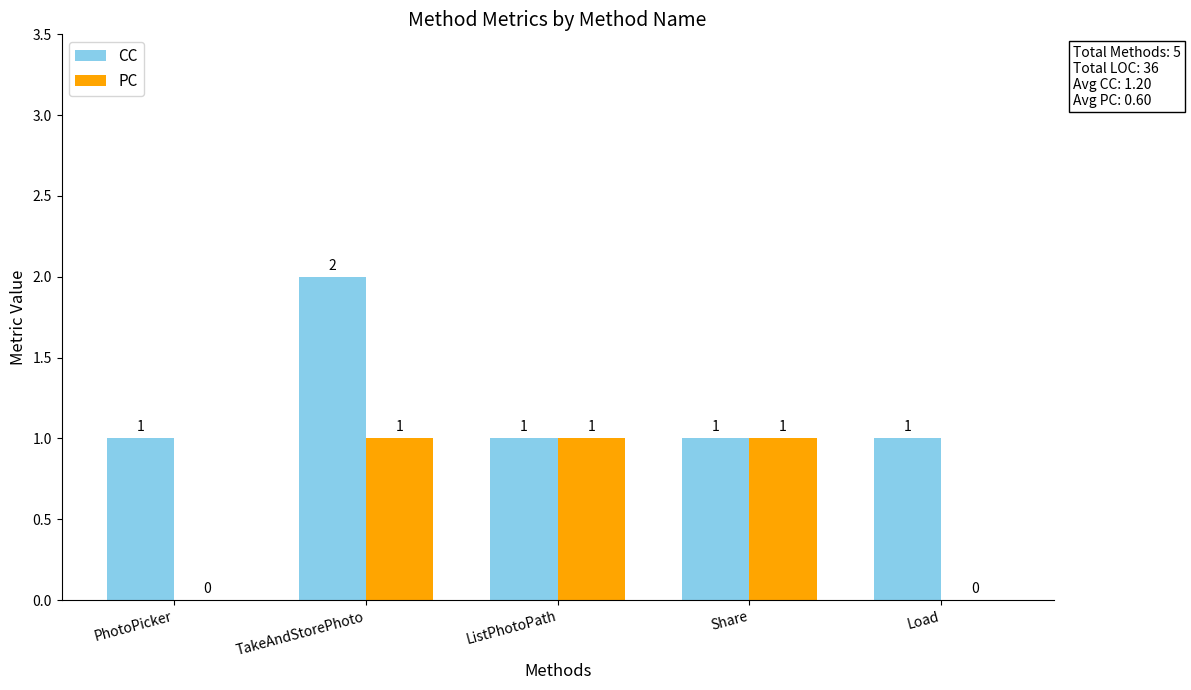

The CC series shows 1 at TakeAndStorePhoto. True or false?

False